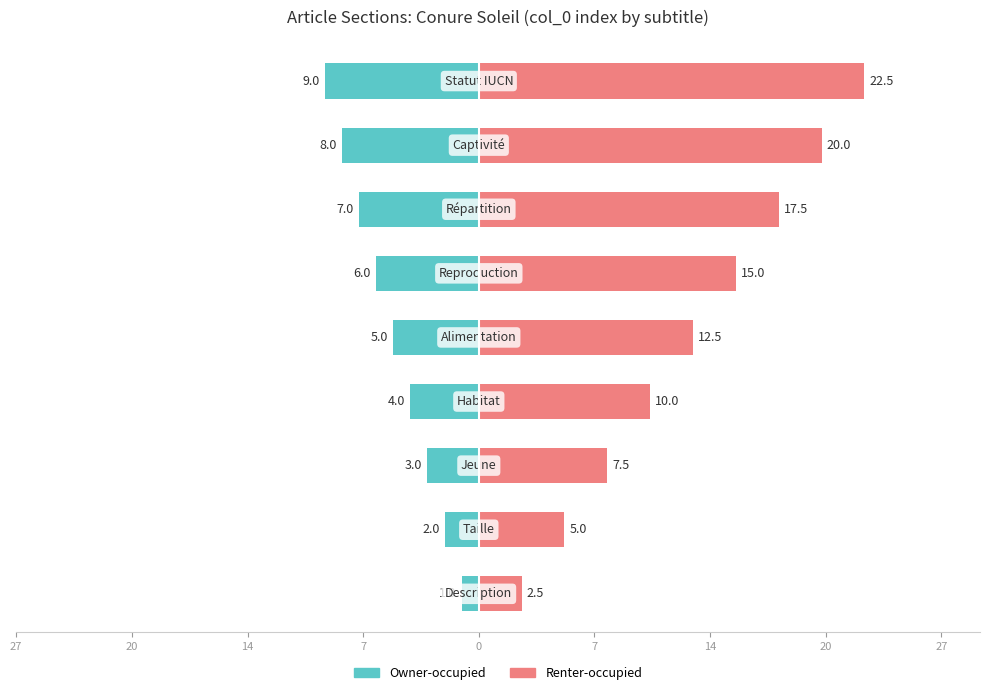

True or false: Owner-occupied has a value of -8.0 at 20.

True